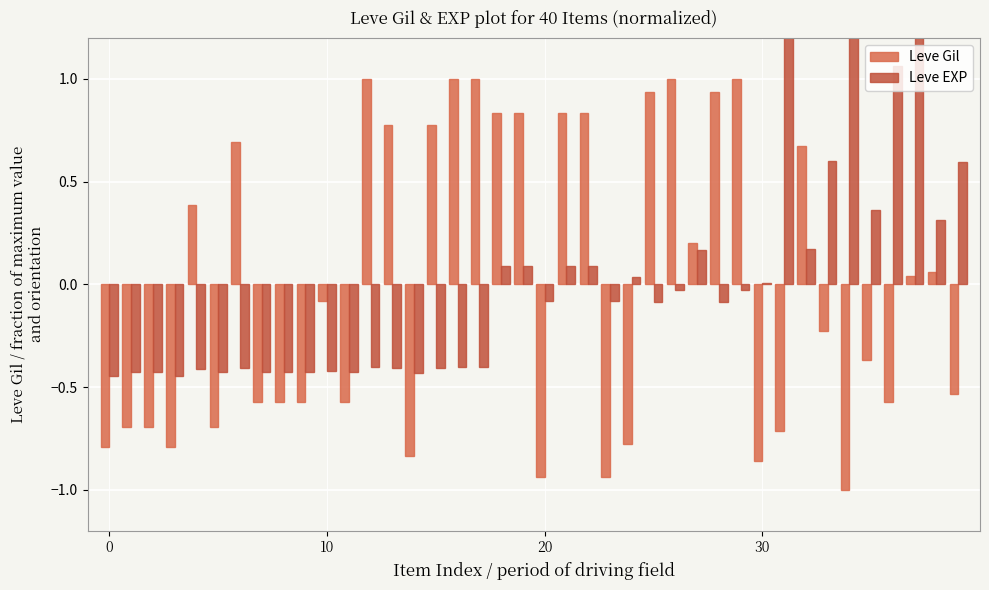

How many bars are there in each group?

2